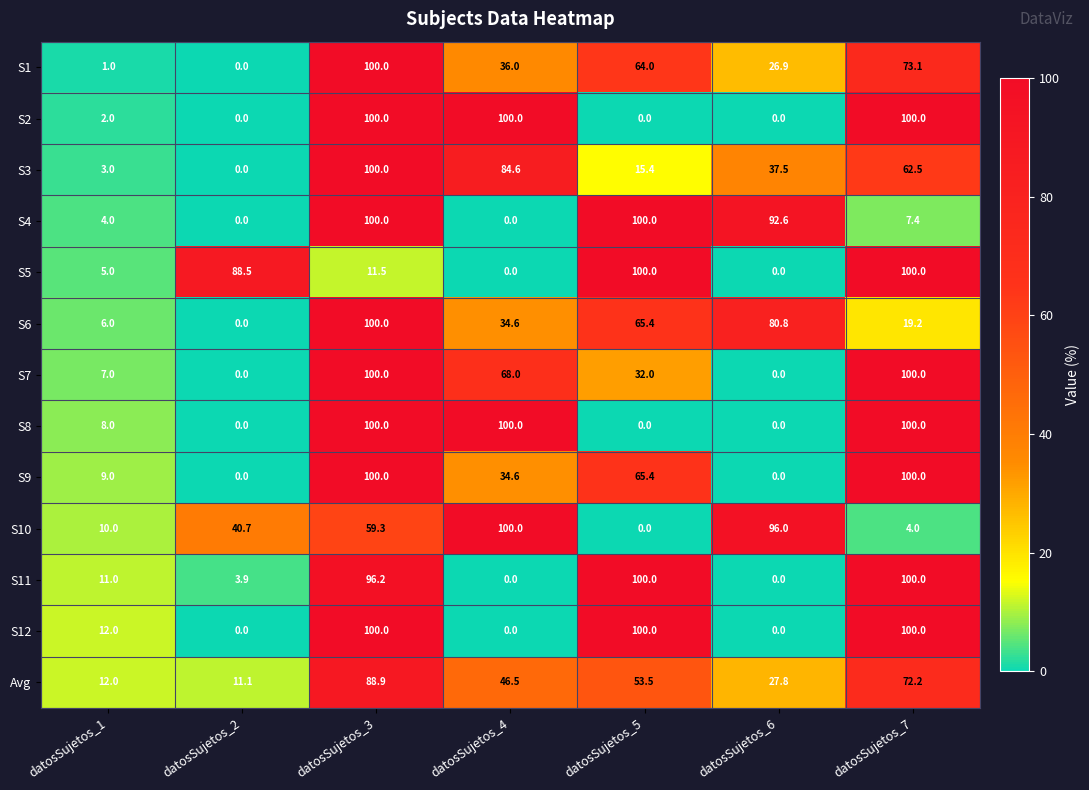

What is the sum of the S1 values at datosSujetos_6 and datosSujetos_1?

27.9